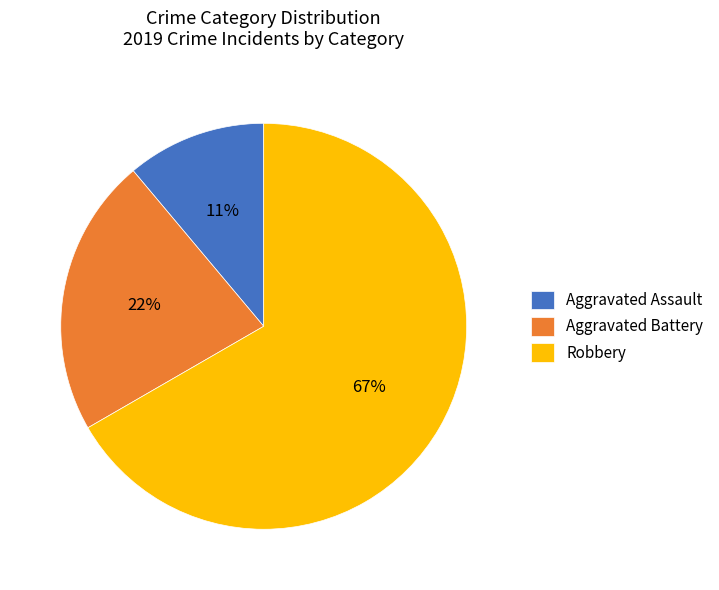

Which slice represents more than half of the pie?

Robbery